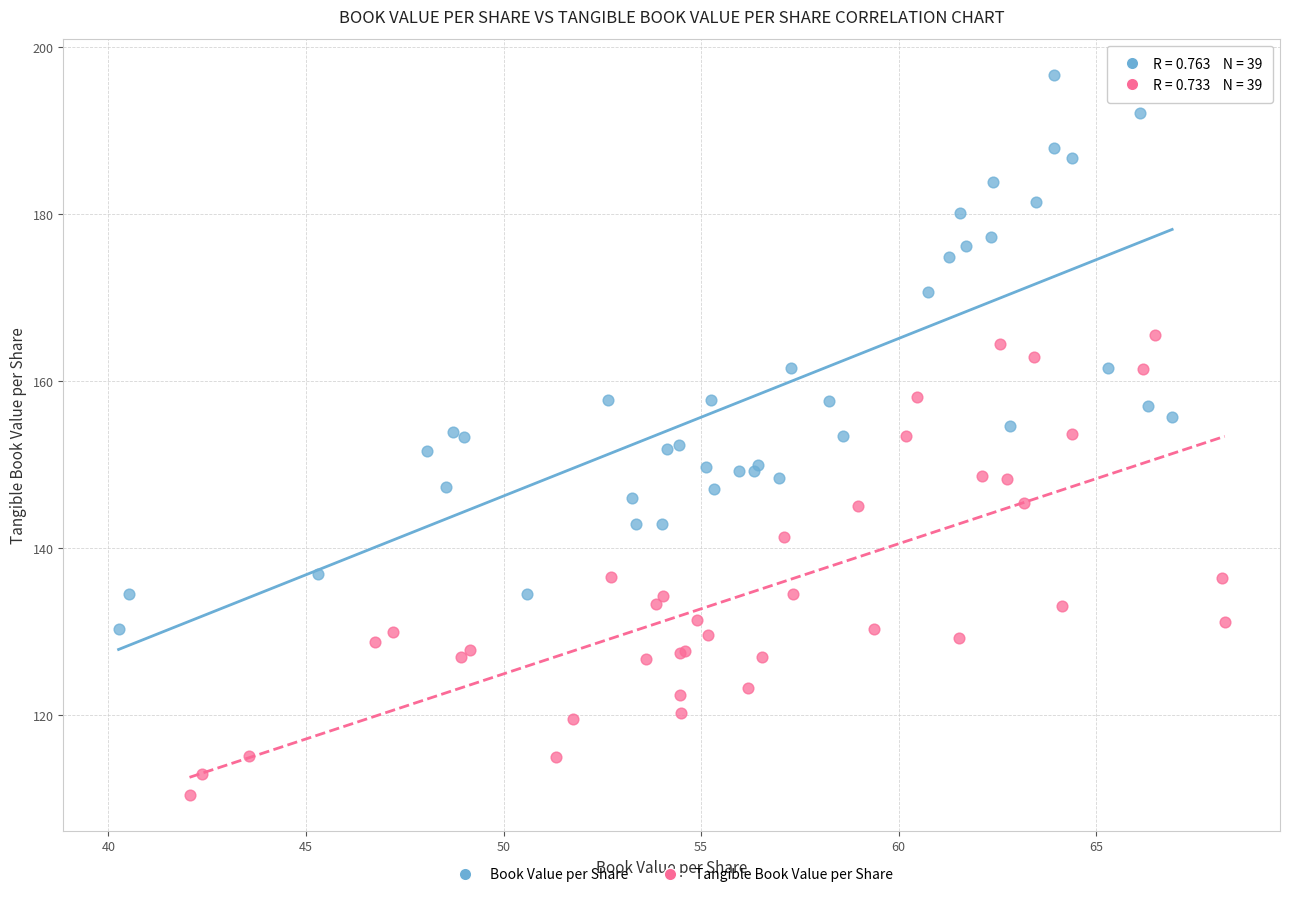

Which series has the largest Y range (max minus min)?

Book Value per Share